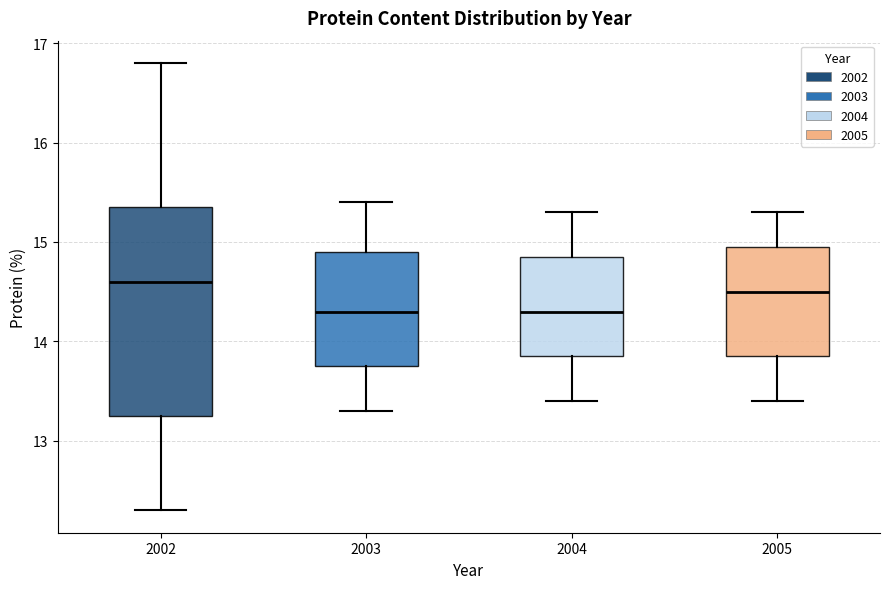

Reading left to right, read every box against the y-axis: the position of its median line, the range the box covers, and the ends of its whiskers. The values are not printed on the chart, so give them approximately, as read against the axis.

2002: median 14.6, box 13.3 to 15.4, whiskers 12.3 to 16.8
2003: median 14.3, box 13.8 to 14.9, whiskers 13.3 to 15.4
2004: median 14.3, box 13.9 to 14.9, whiskers 13.4 to 15.3
2005: median 14.5, box 13.9 to 15.0, whiskers 13.4 to 15.3